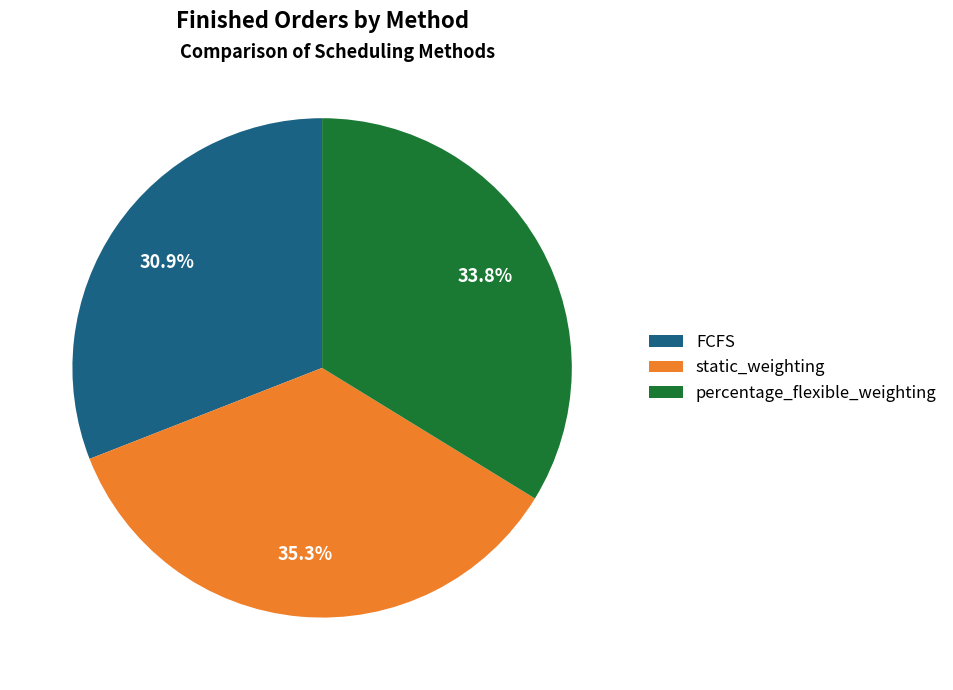

Rank the categories by value from highest to lowest.

static_weighting, percentage_flexible_weighting, FCFS